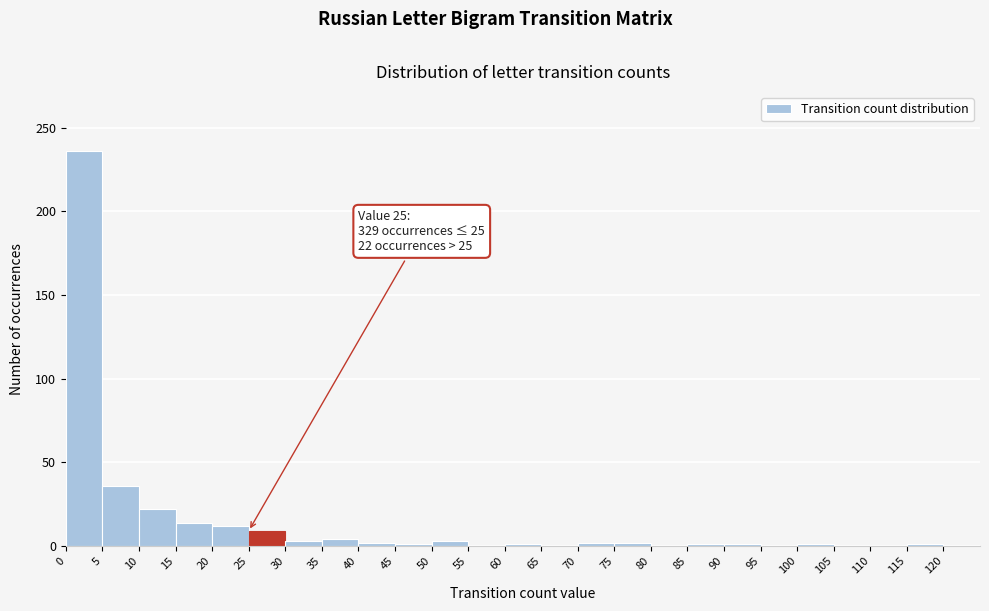

Over which range of the x-axis is the bar tallest?

0 to 5